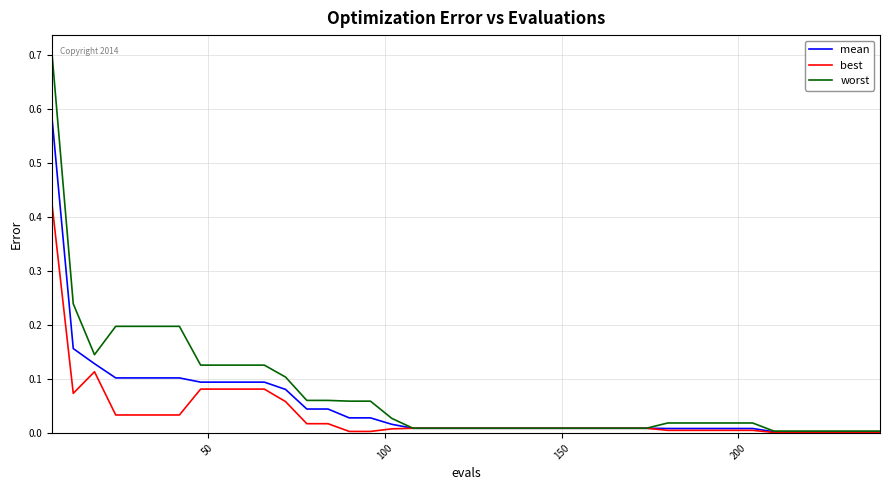

Does the chart display data point markers on the line(s)?

No